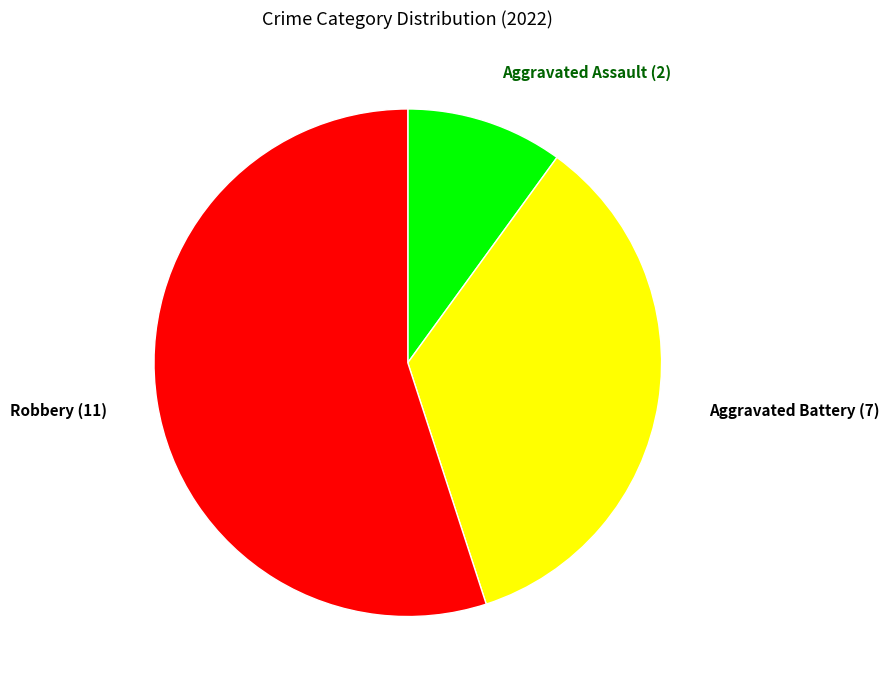

How many slices are in this pie chart?

3